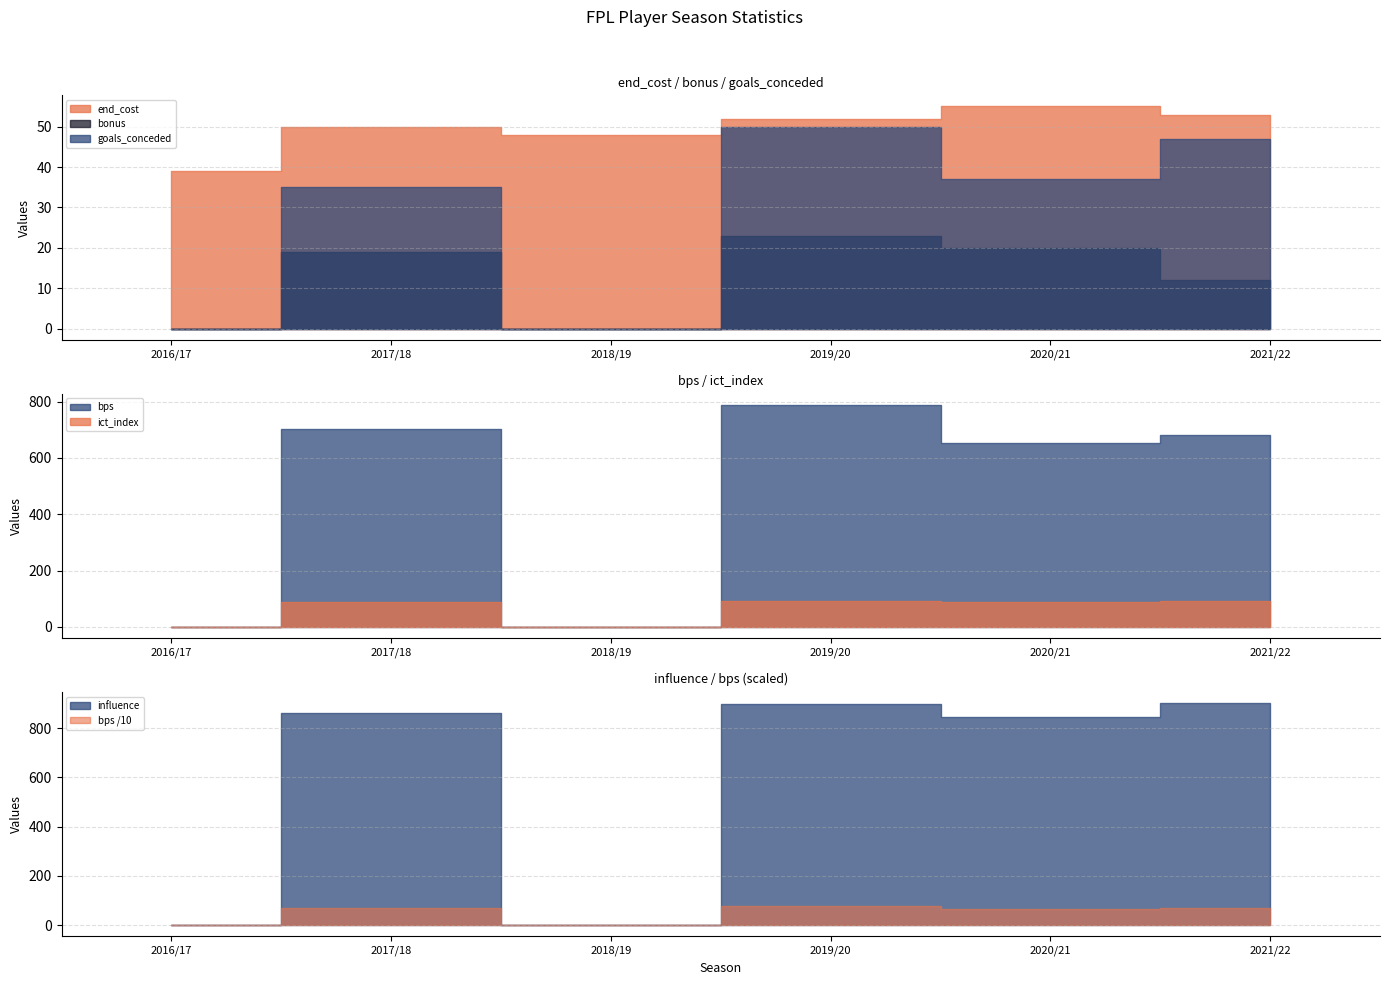

What is the label of the 5th point from the right?

2017/18